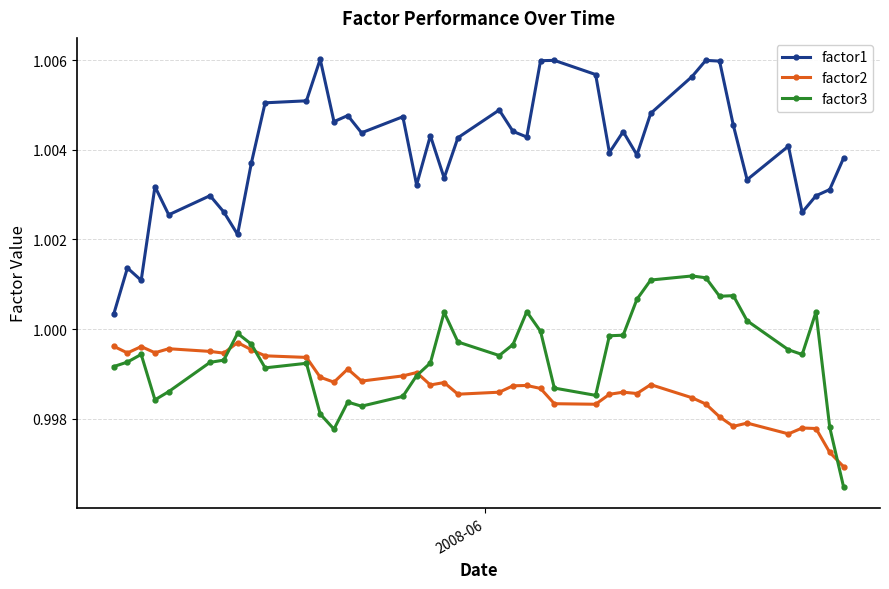

True or false: factor1 and factor2 cross at least once.

False